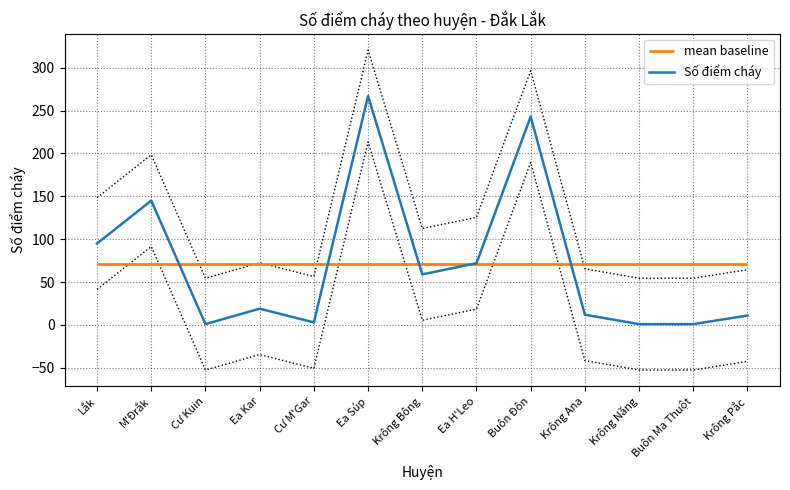

Which has a higher value, Cư M'Gar or Krông Năng?

Cư M'Gar